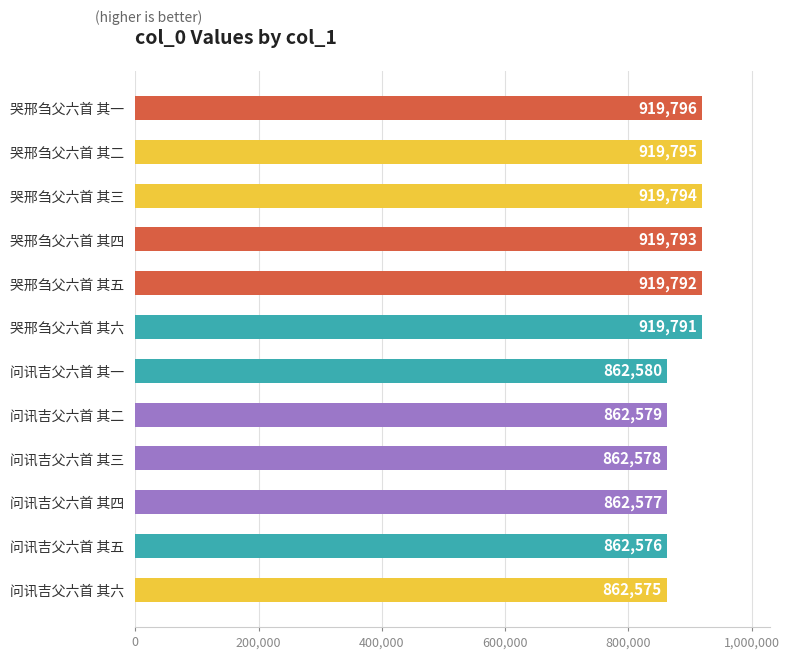

Where is the data nearest to the value 891185?

问讯吉父六首 其一